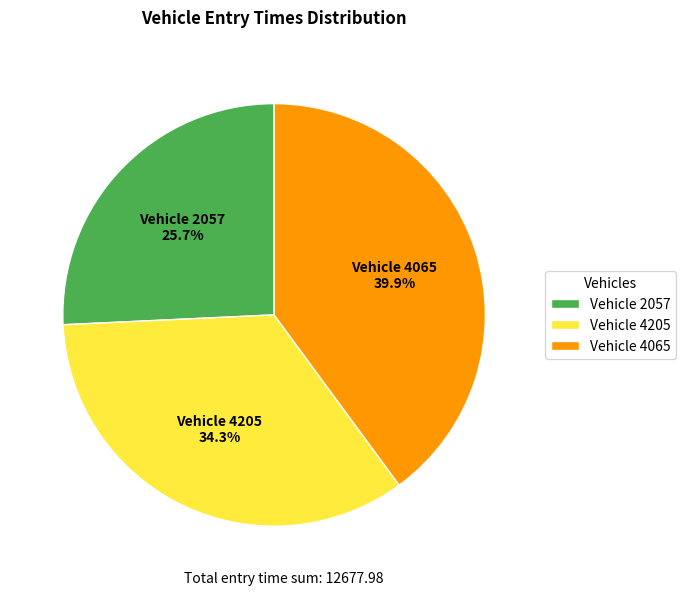

Rank the categories by value from lowest to highest.

Vehicle 2057, Vehicle 4205, Vehicle 4065